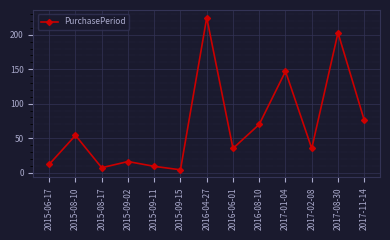

Where is the first local maximum?

2015-08-10